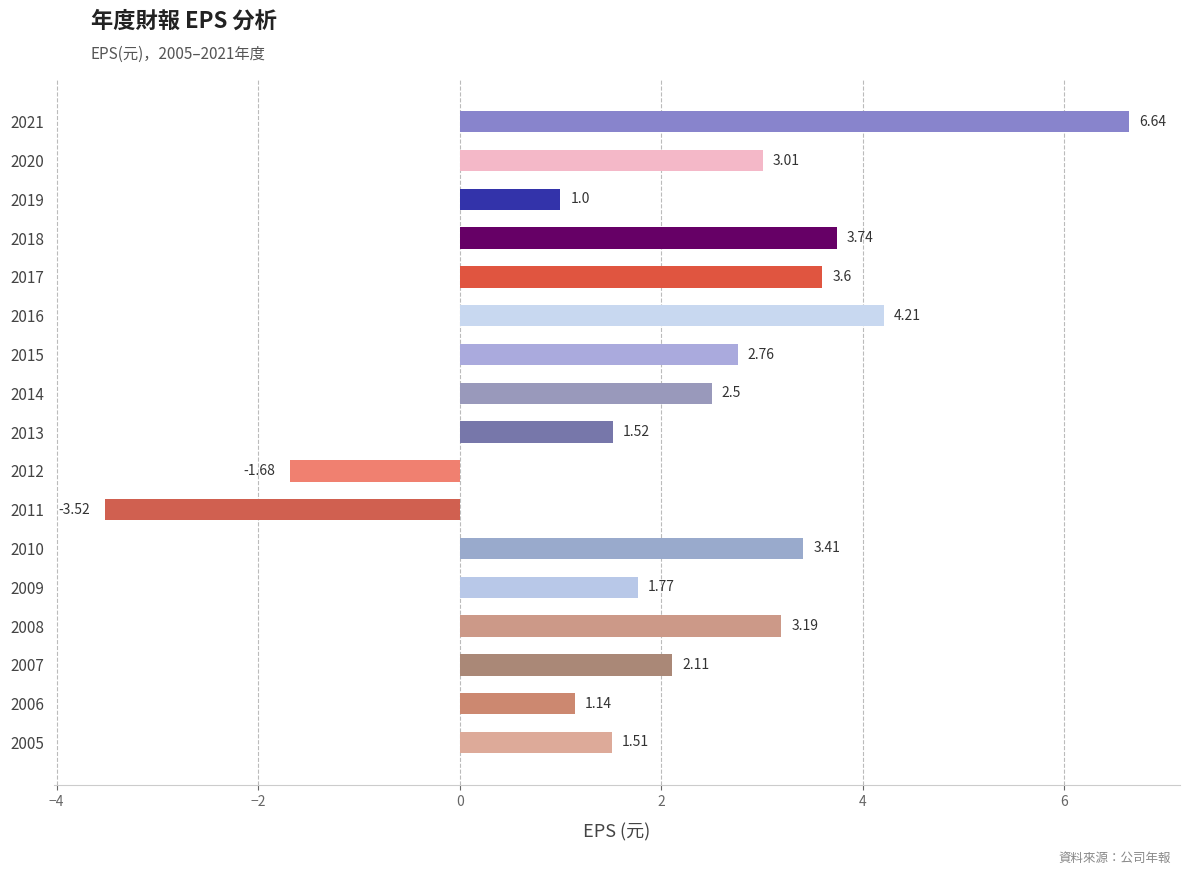

List the labels in order of value, largest first.

2021, 2016, 2018, 2017, 2010, 2008, 2020, 2015, 2014, 2007, 2009, 2013, 2005, 2006, 2019, 2012, 2011